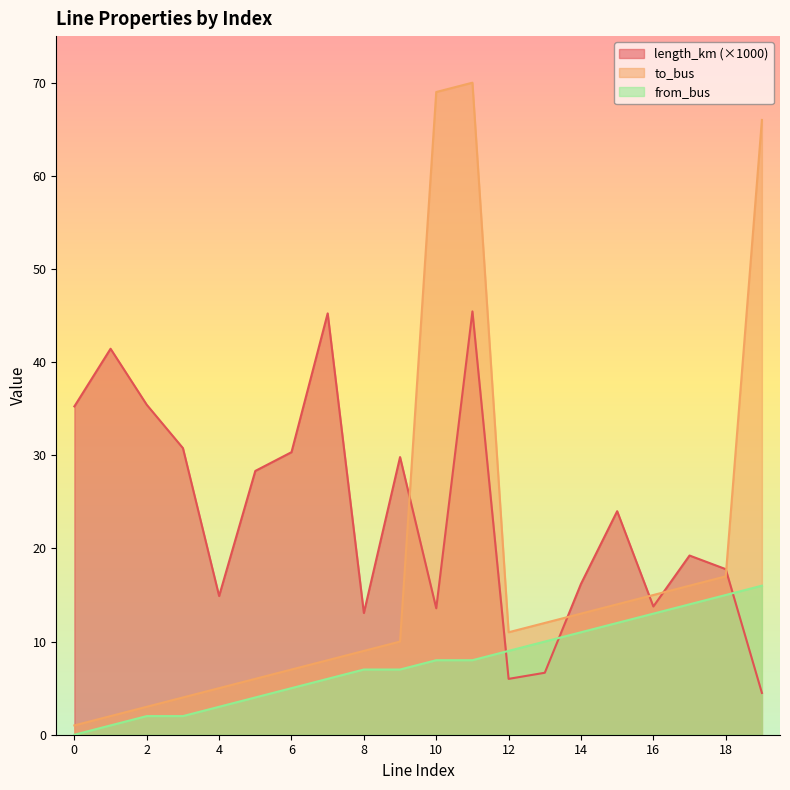

At 5, list the series in order from smallest to largest.

from_bus, to_bus, length_km